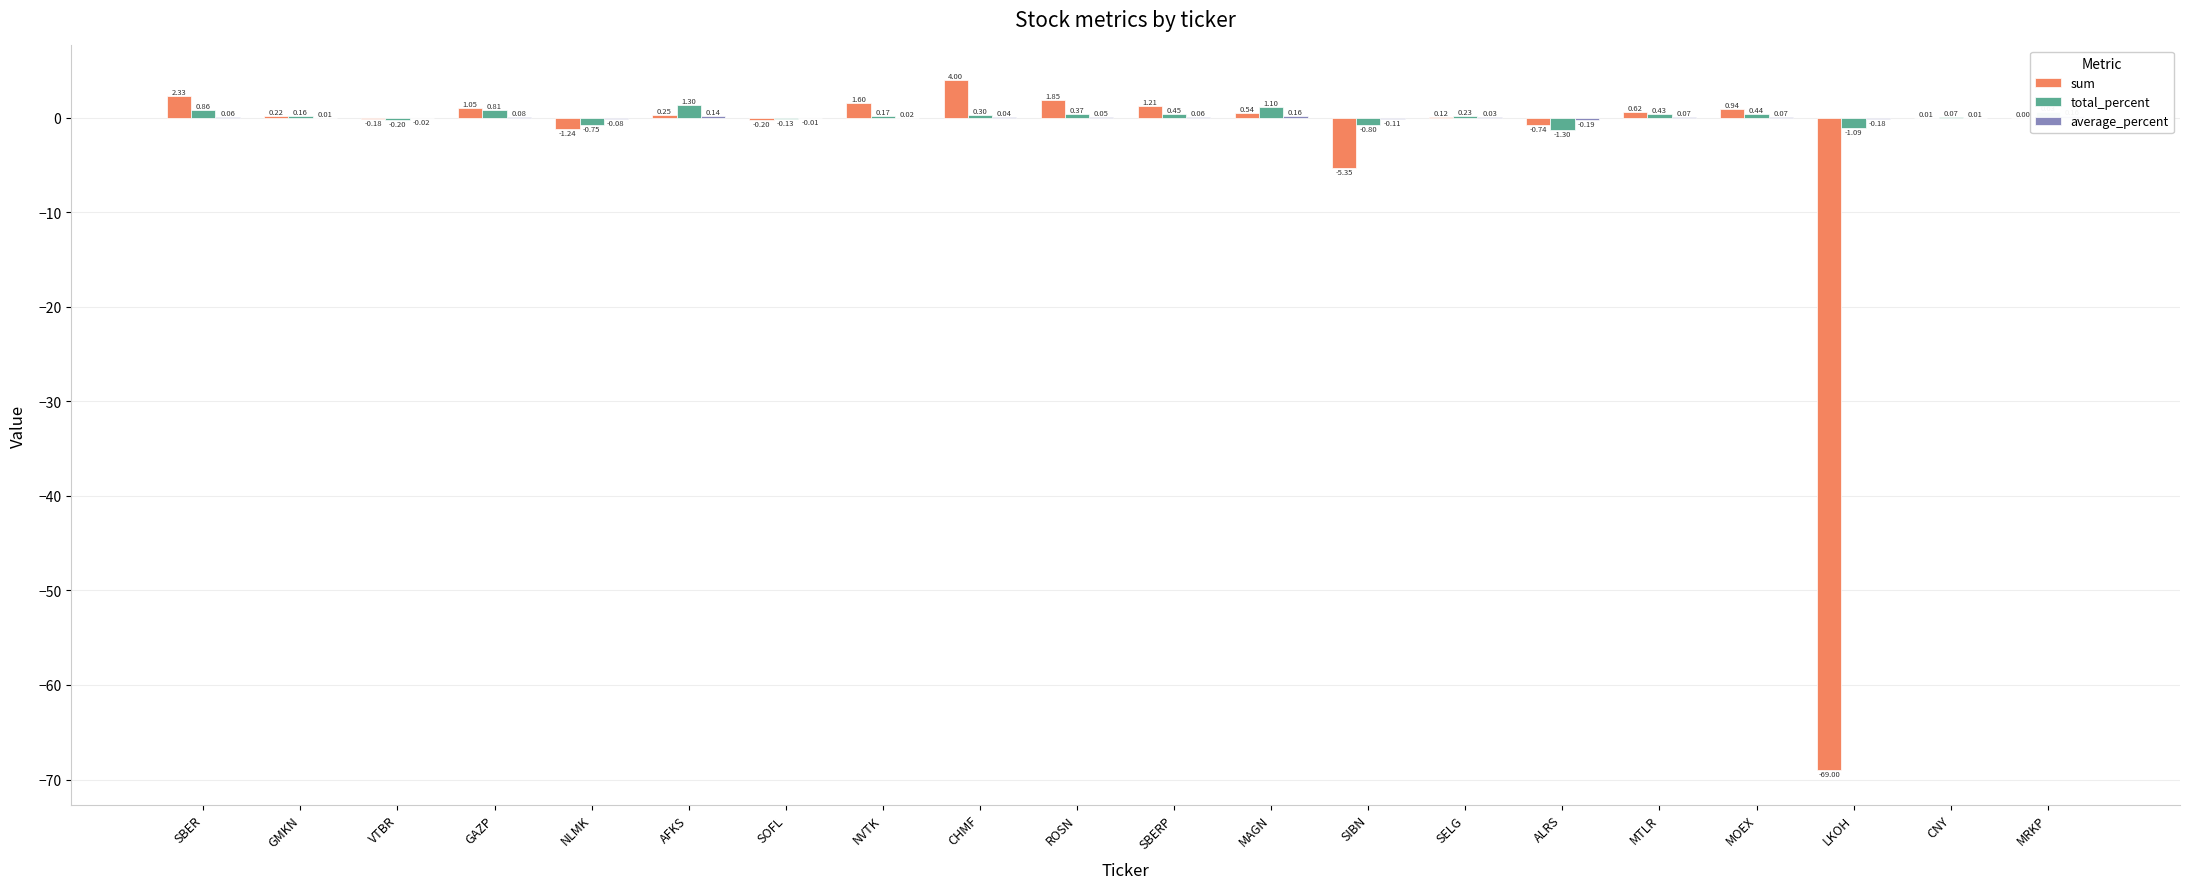

Reading right to left, what are all the values shown in this chart?

sum: MRKP=0.0	CNY=0.0	LKOH=-69.0	MOEX=0.9	MTLR=0.6	ALRS=-0.7	SELG=0.1	SIBN=-5.3	MAGN=0.5	SBERP=1.2	ROSN=1.9	CHMF=4.0	NVTK=1.6	SOFL=-0.2	AFKS=0.2	NLMK=-1.2	GAZP=1.1	VTBR=-0.2	GMKN=0.2	SBER=2.3
total_percent: MRKP=0.6	CNY=0.1	LKOH=-1.1	MOEX=0.4	MTLR=0.4	ALRS=-1.3	SELG=0.2	SIBN=-0.8	MAGN=1.1	SBERP=0.5	ROSN=0.4	CHMF=0.3	NVTK=0.2	SOFL=-0.1	AFKS=1.3	NLMK=-0.8	GAZP=0.8	VTBR=-0.2	GMKN=0.2	SBER=0.9
average_percent: MRKP=0.2	CNY=0.0	LKOH=-0.2	MOEX=0.1	MTLR=0.1	ALRS=-0.2	SELG=0.0	SIBN=-0.1	MAGN=0.2	SBERP=0.1	ROSN=0.1	CHMF=0.0	NVTK=0.0	SOFL=-0.0	AFKS=0.1	NLMK=-0.1	GAZP=0.1	VTBR=-0.0	GMKN=0.0	SBER=0.1